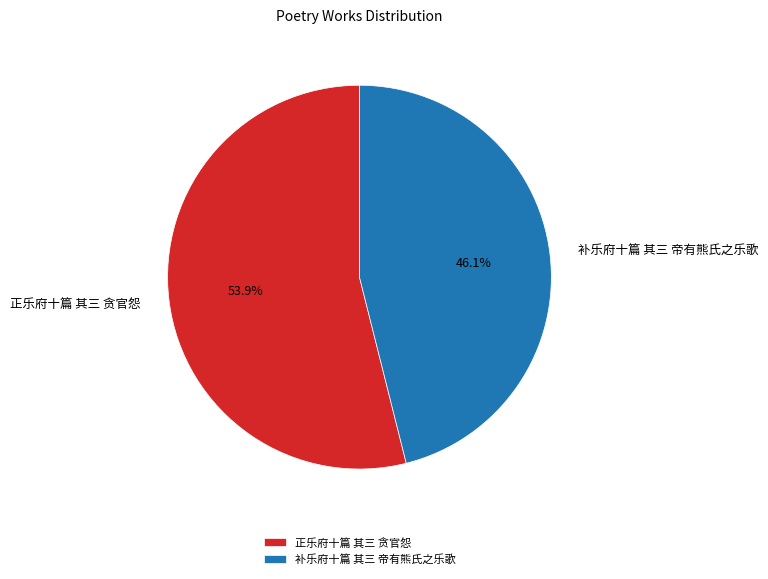

To the nearest percent, what is the difference between the 补乐府十篇 其三 帝有熊氏之乐歌 and 正乐府十篇 其三 贪官怨 slice percentages?

8%